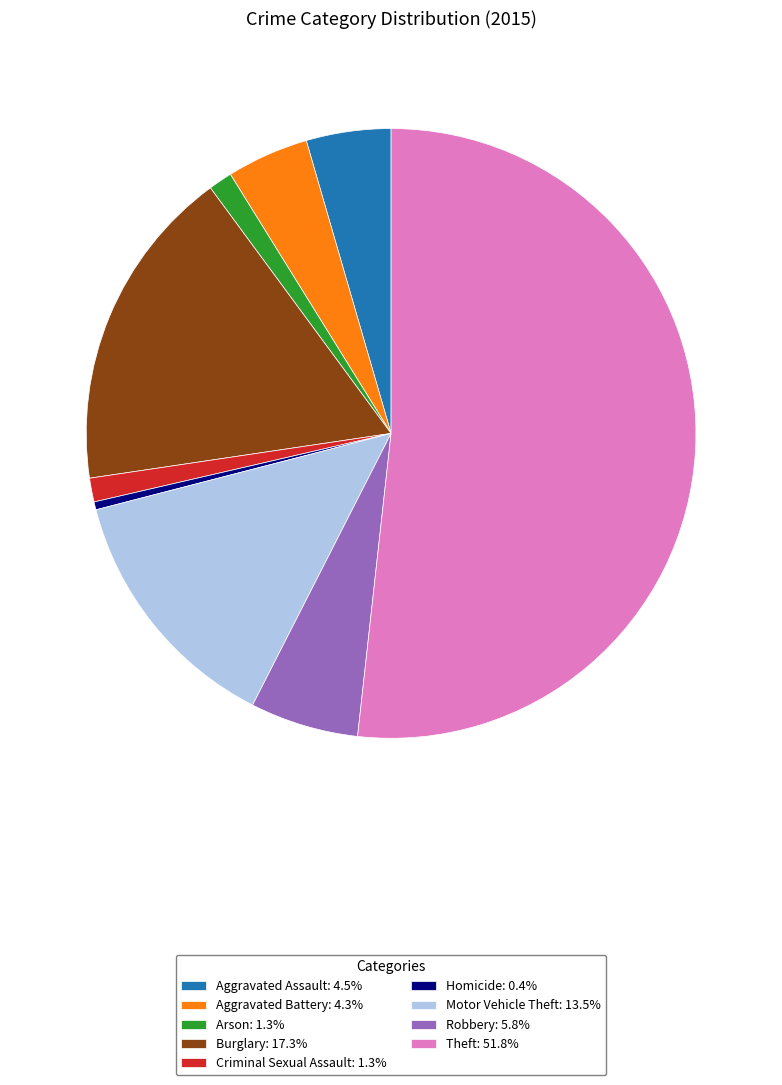

Does Theft: 51.8% represent more than half of the total?

Yes